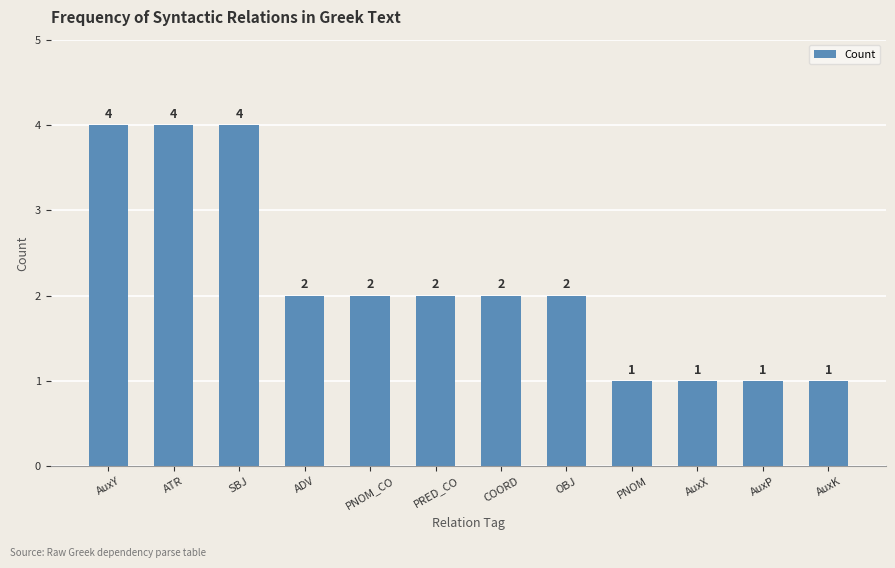

How many values are between 1 and 4?

12